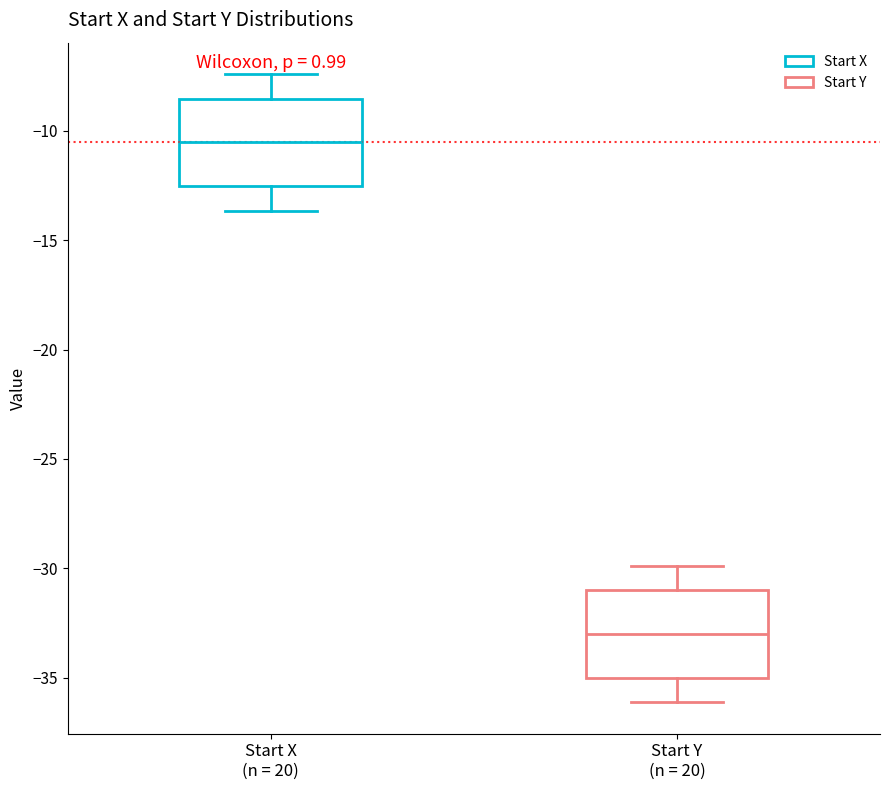

Reading left to right, read every box against the y-axis: the position of its median line, the range the box covers, and the ends of its whiskers. The values are not printed on the chart, so give them approximately, as read against the axis.

Start X (n = 20): median -10.5, box -12.5 to -8.5, whiskers -13.5 to -7.5
Start Y (n = 20): median -33.0, box -35.0 to -31.0, whiskers -36.0 to -30.0